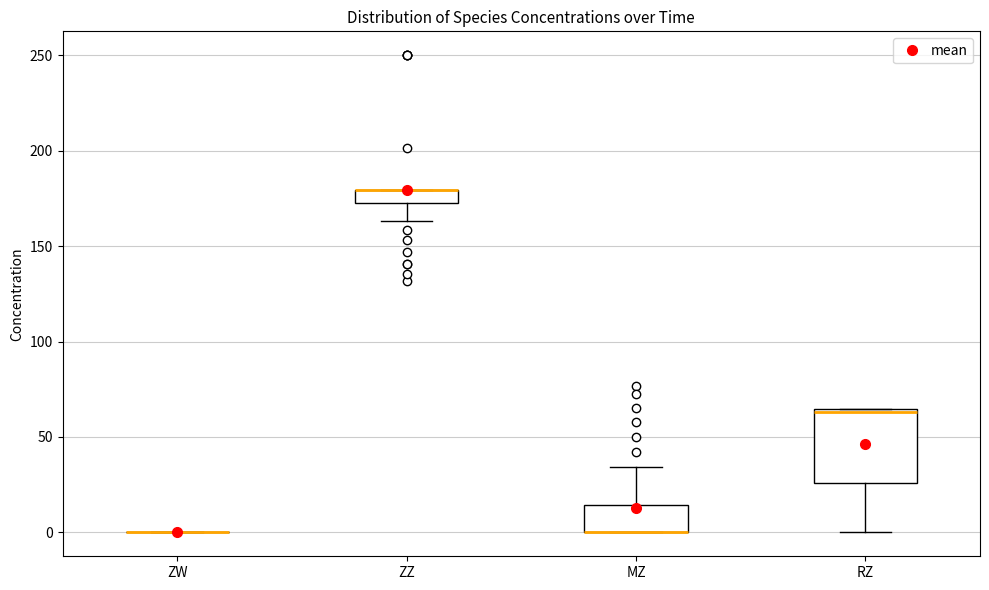

Which box is the tallest, from its lower edge to its upper edge?

RZ